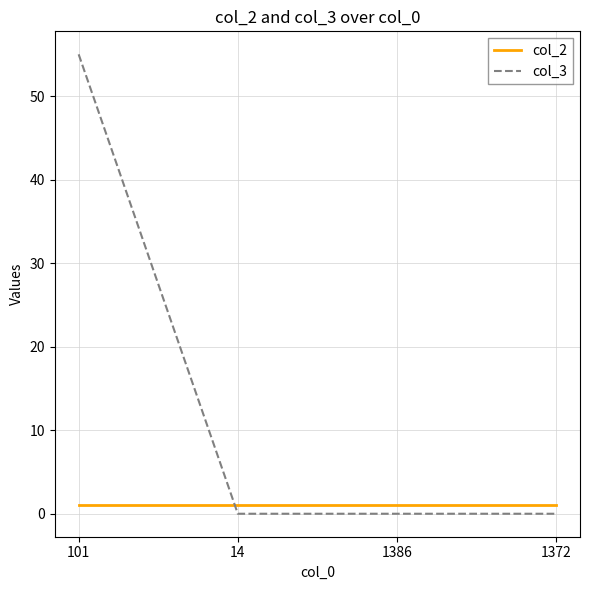

At which label does col_3 reach its peak?

101